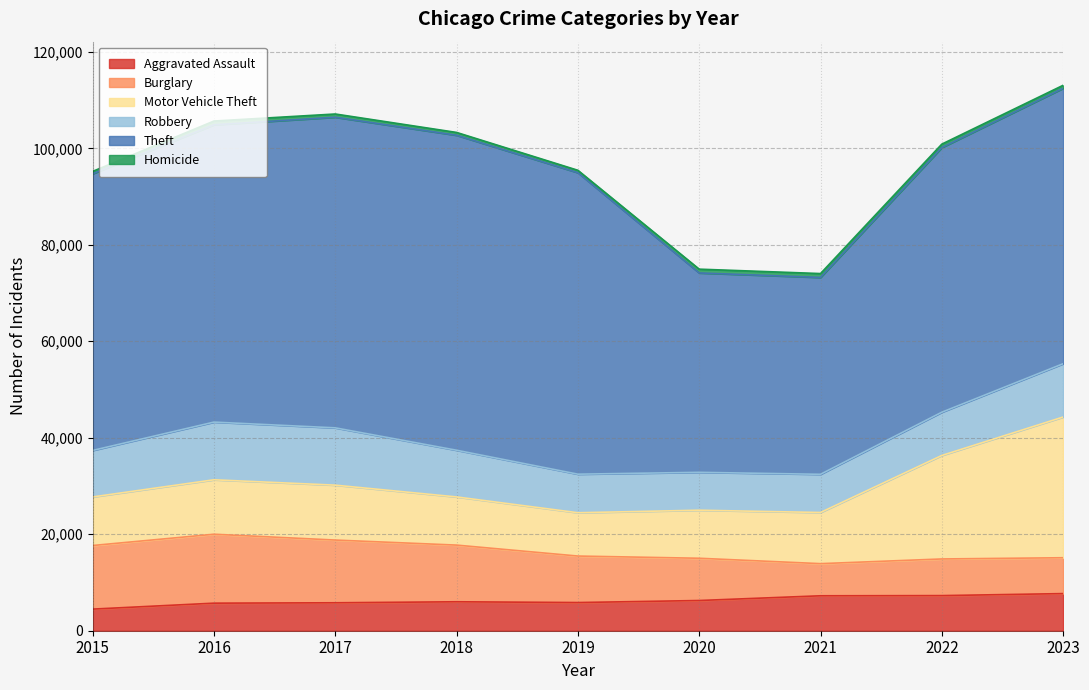

At how many categories does at least one series exceed 48080?

7